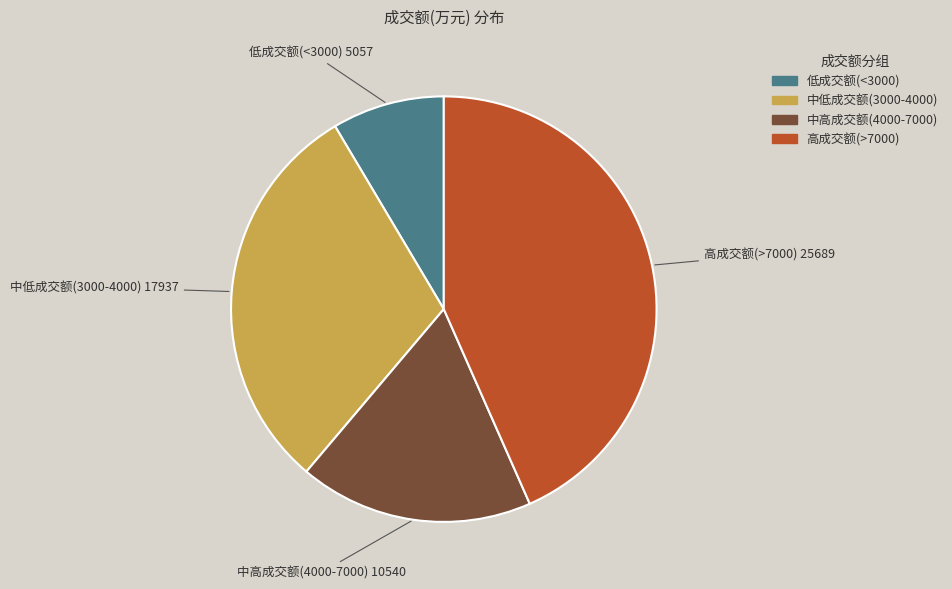

How many slices are in this pie chart?

4